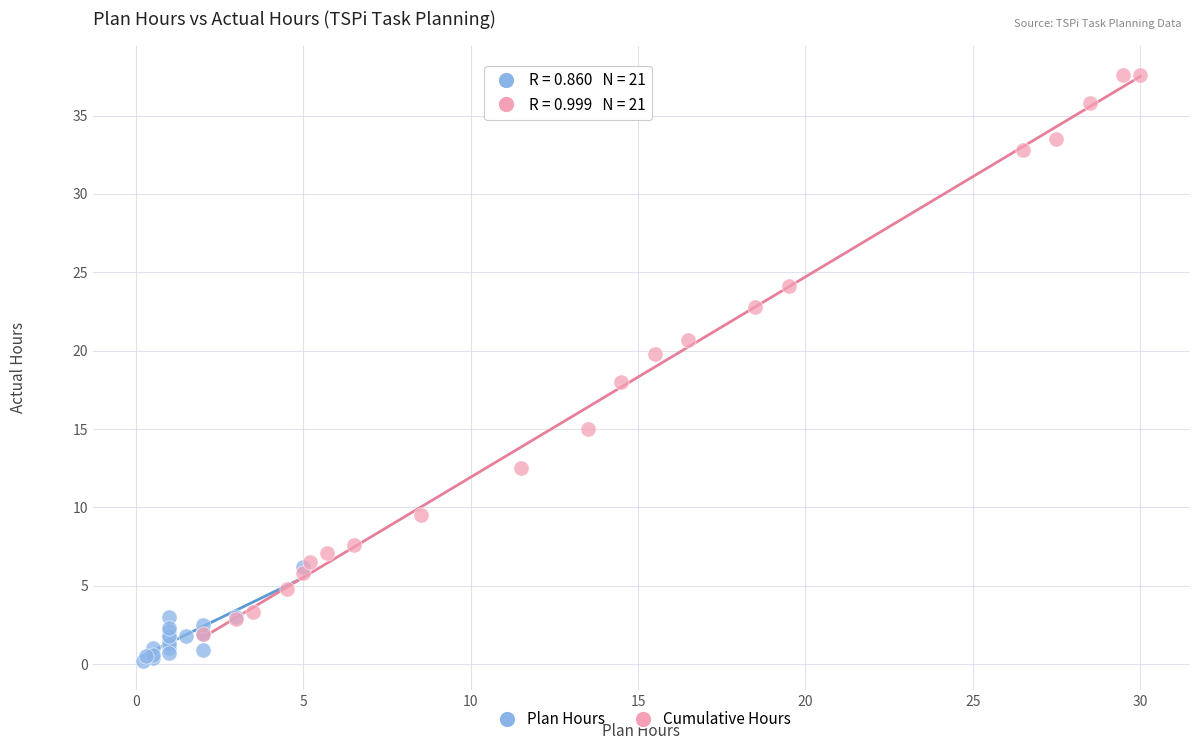

Which series has the largest Y range (max minus min)?

Cumulative Hours